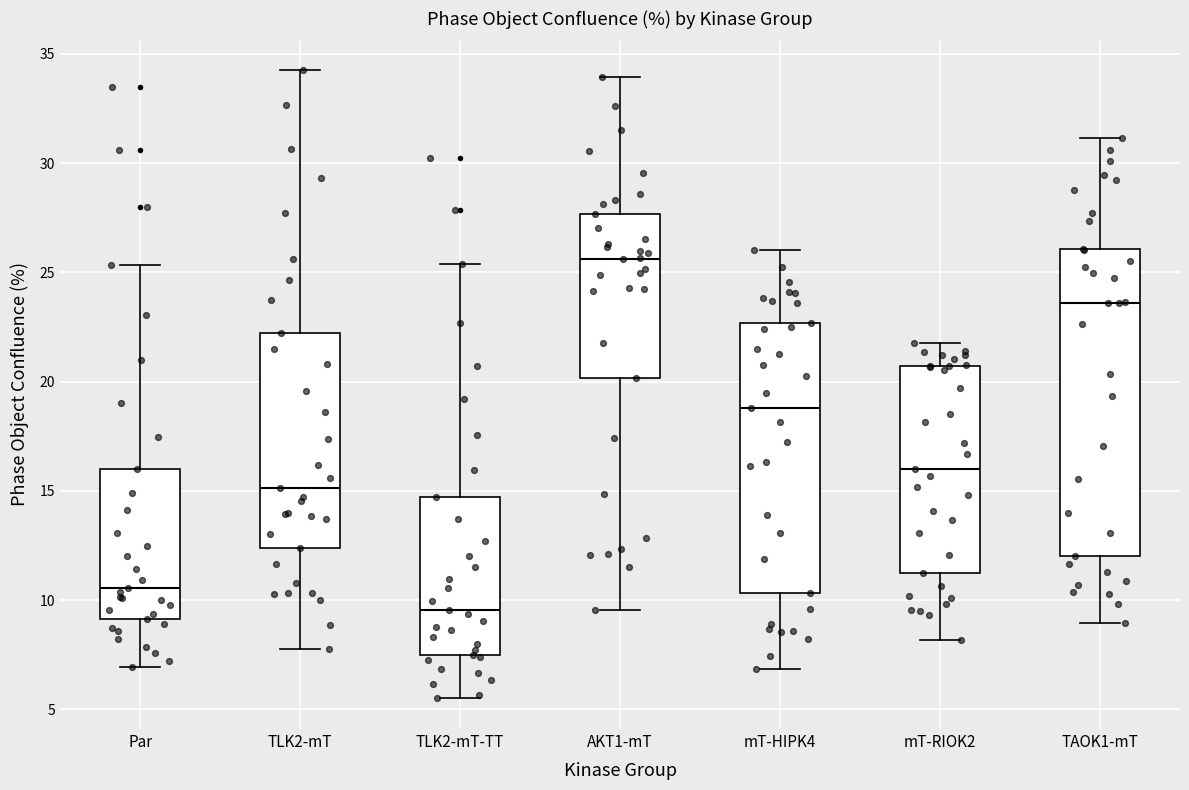

Comparing the boxes themselves (not the whiskers), which one is the tallest?

TAOK1-mT